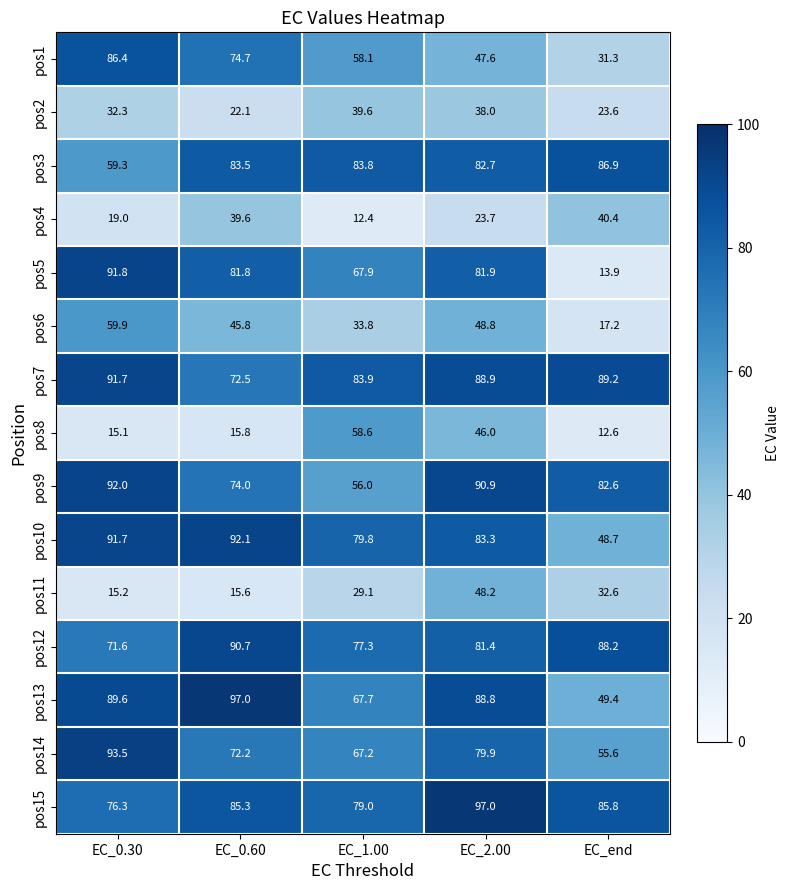

The value of pos4 at EC_2.00 is 34.6. True or false?

False